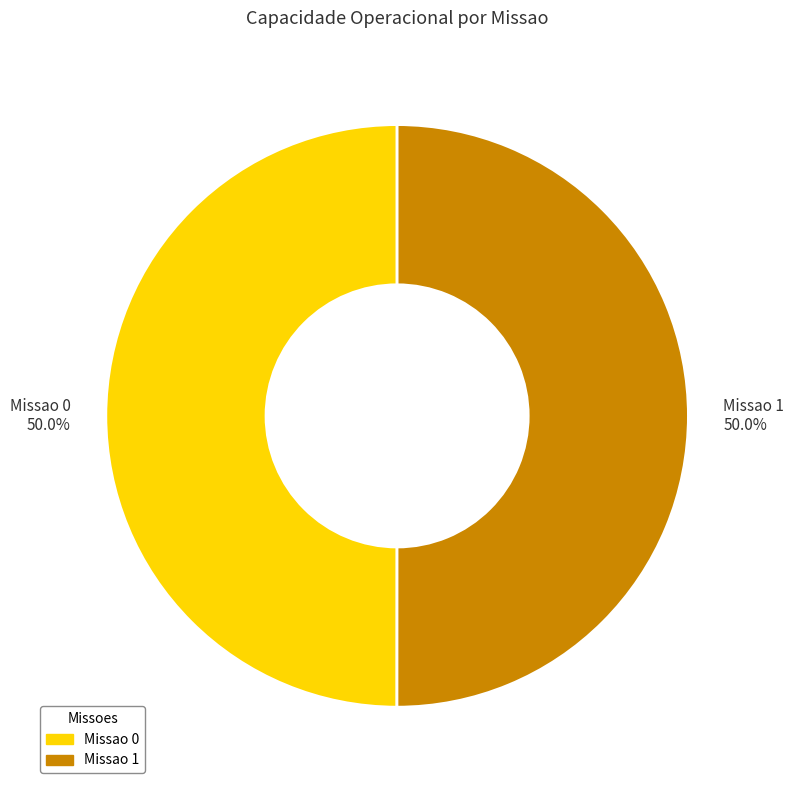

Combined, do Missao 1 and Missao 0 account for over 50%?

Yes